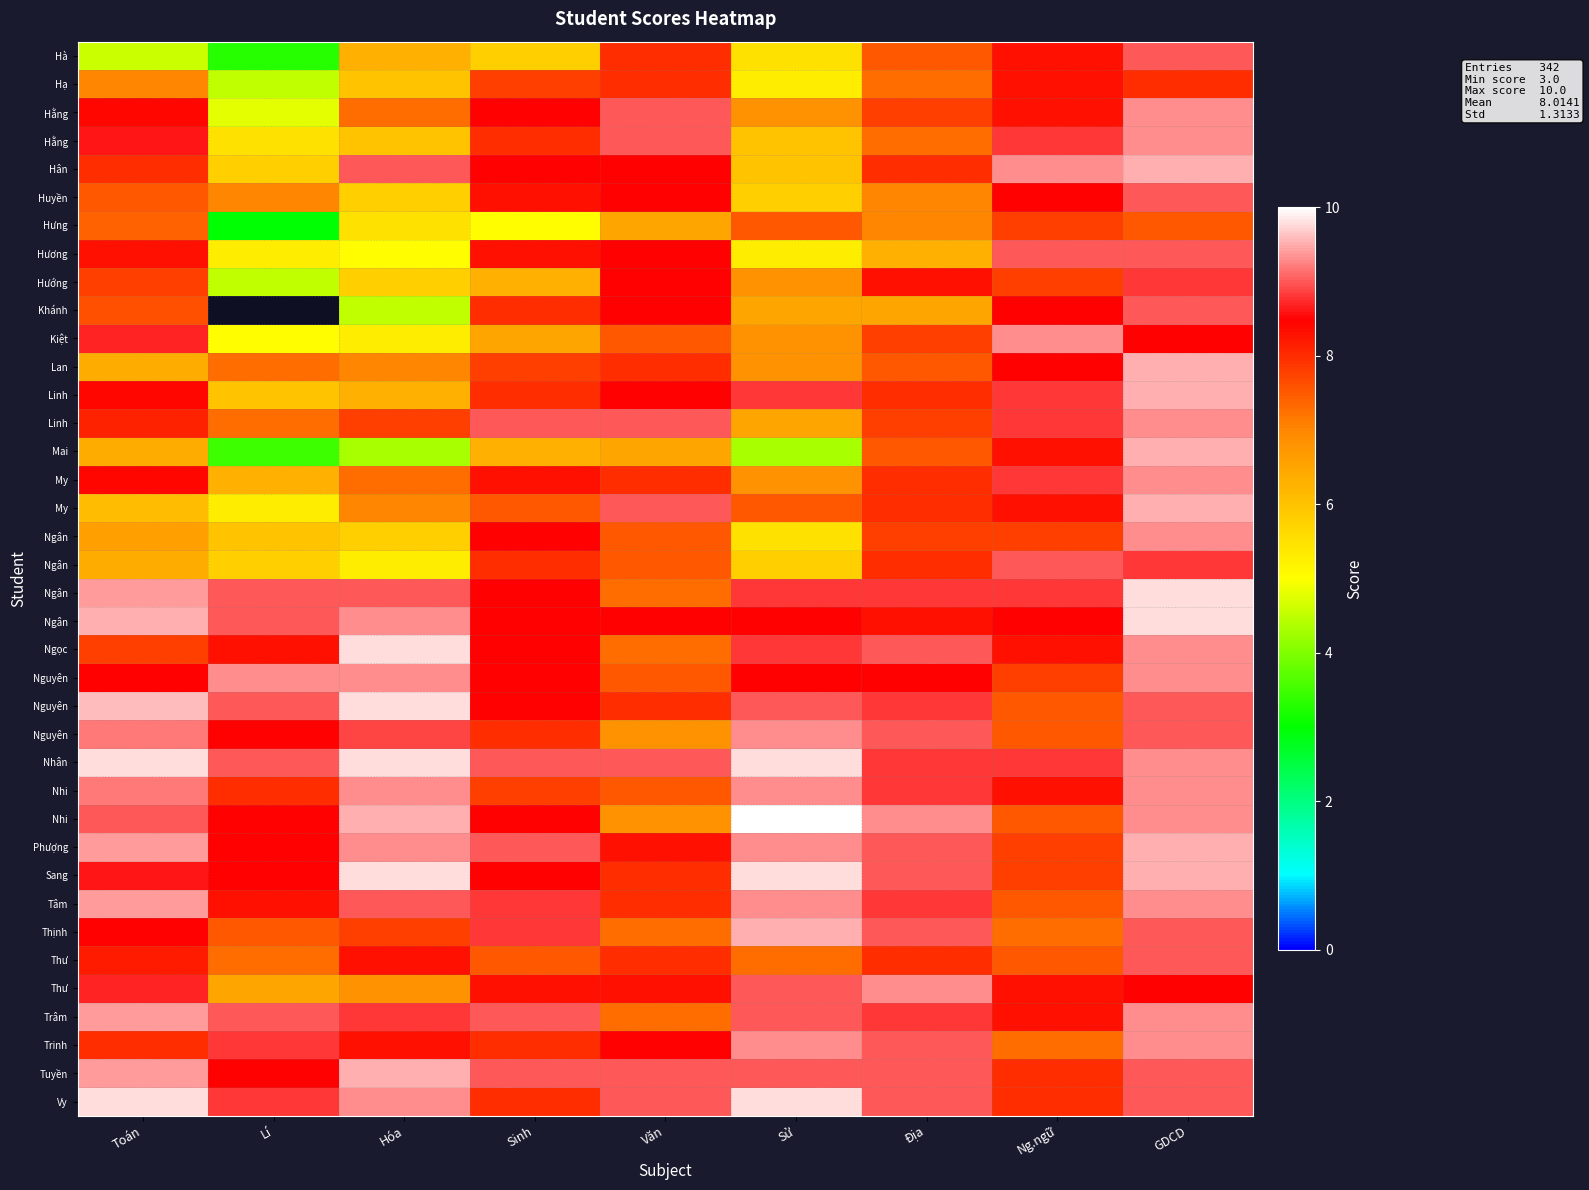

Which label corresponds to the largest value in the chart?

Sử